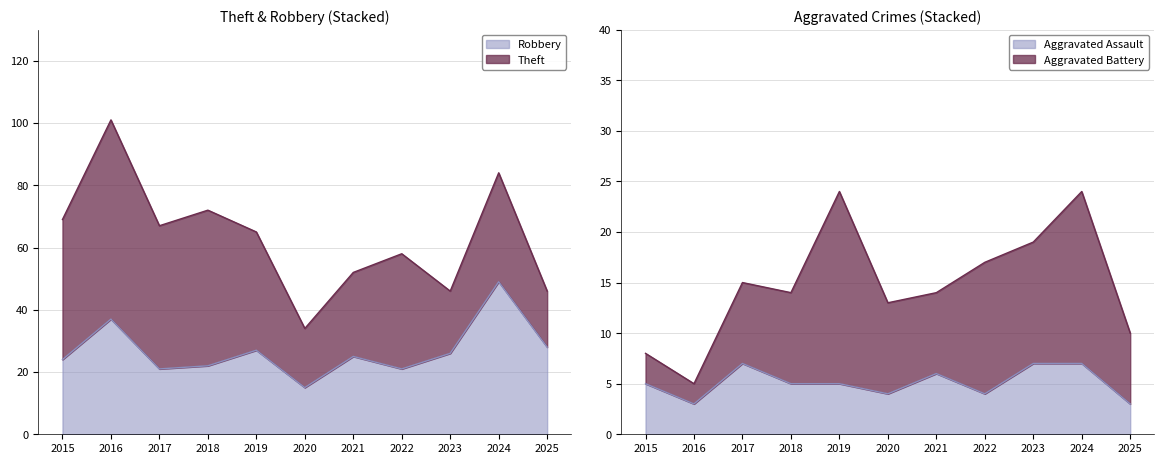

The chart shows a value of 28 at 2025. True or false?

True